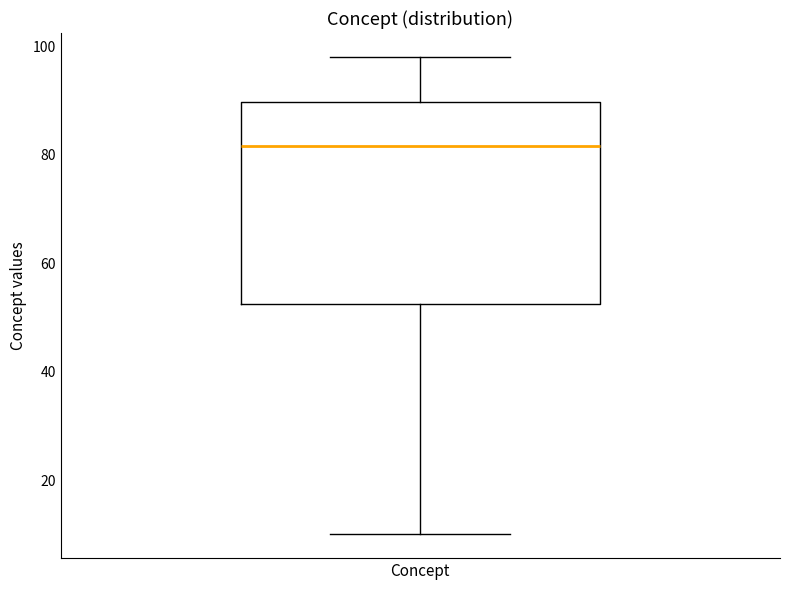

Transcribe this box plot: give where the median line is, the range the box spans, and where the two whiskers end, as read against the y-axis. The values are not printed on the chart, so give them approximately, as read against the axis.

median 82, box 52 to 90, whiskers 10 to 98